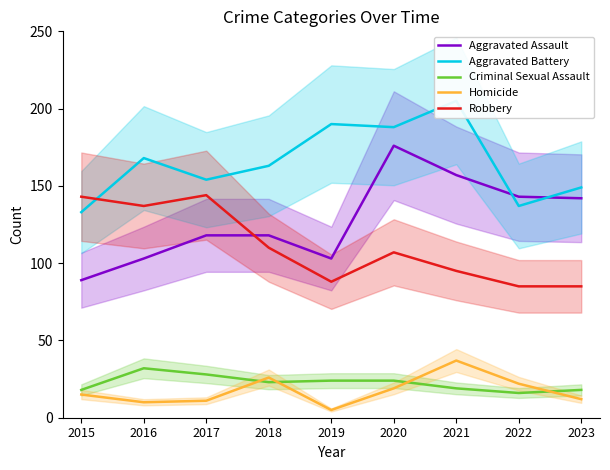

True or false: Aggravated Assault has a value of 143 at 2022.

True